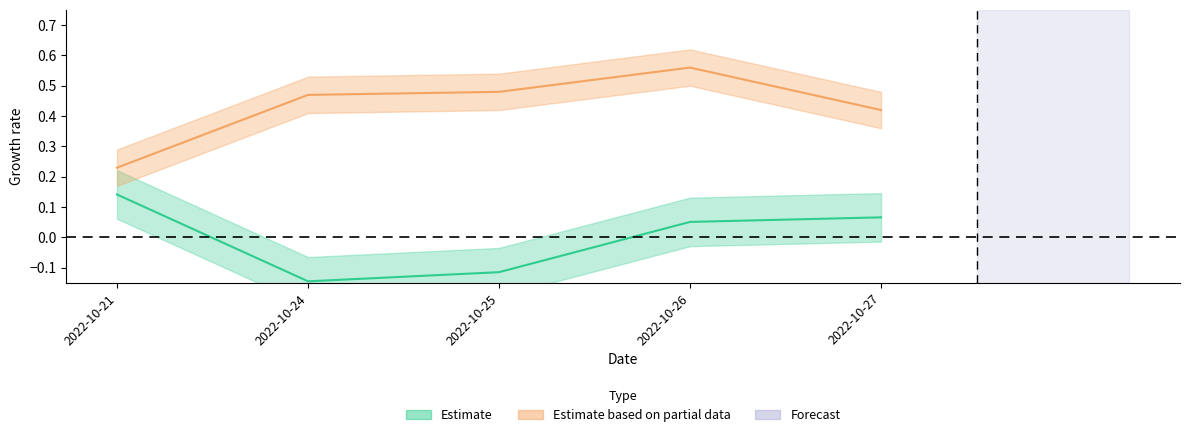

What is the value of the t_change point at the 2nd from the left?

0.5